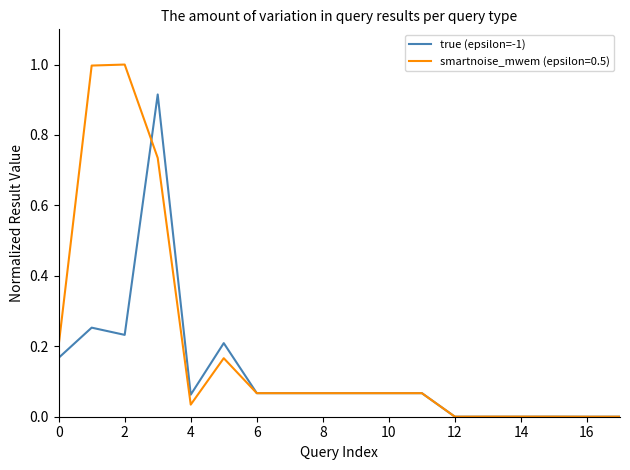

Rank the series by their average value, from lowest to highest.

true (epsilon=-1), smartnoise_mwem (epsilon=0.5)